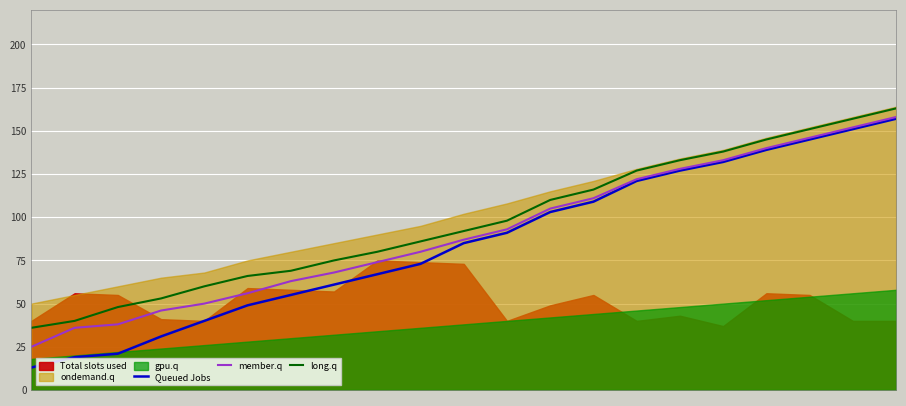

True or false: Queued Jobs and member.q intersect in this chart.

False